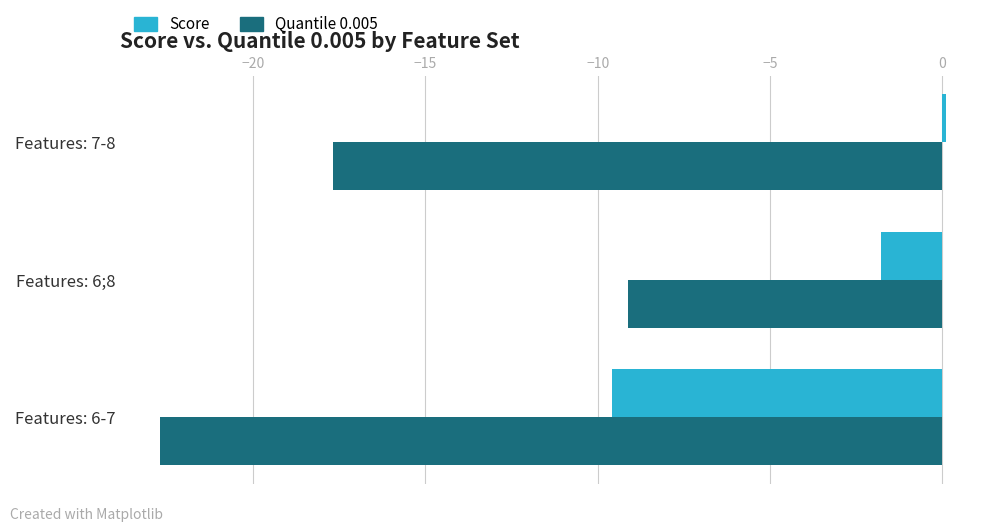

Which series has the widest spread of values?

Quantile 0.005